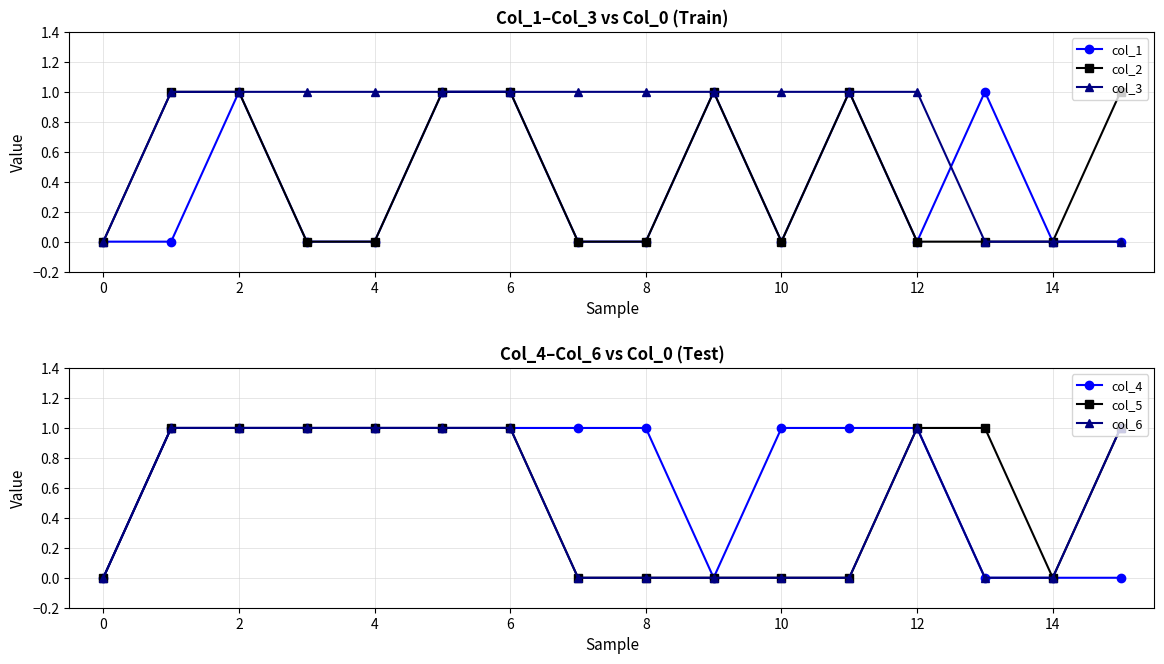

Is it true that col_3 equals 1 at 6?

True